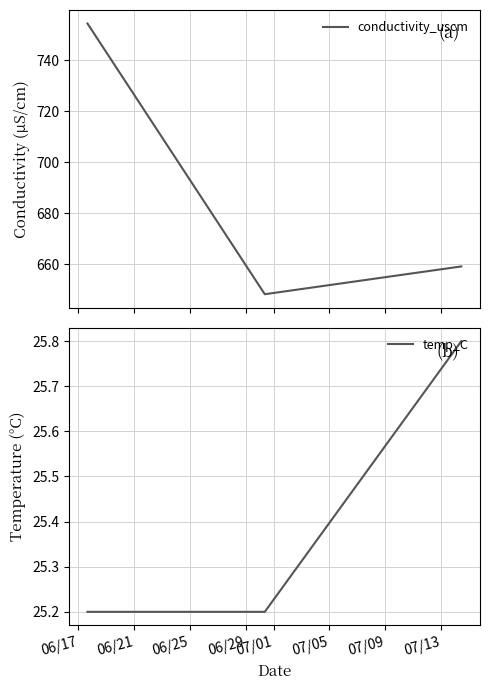

Count the temp_C values in the range 25 to 26.

3